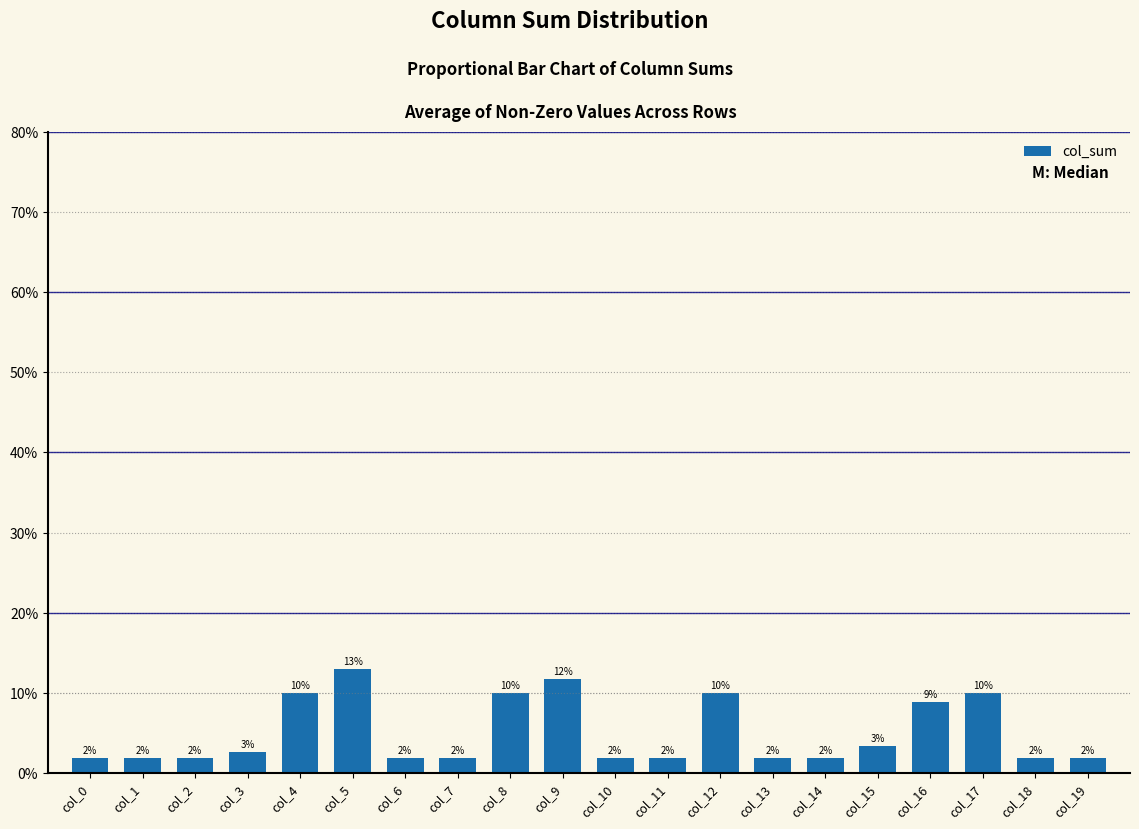

Does the chart contain stacked bars?

No